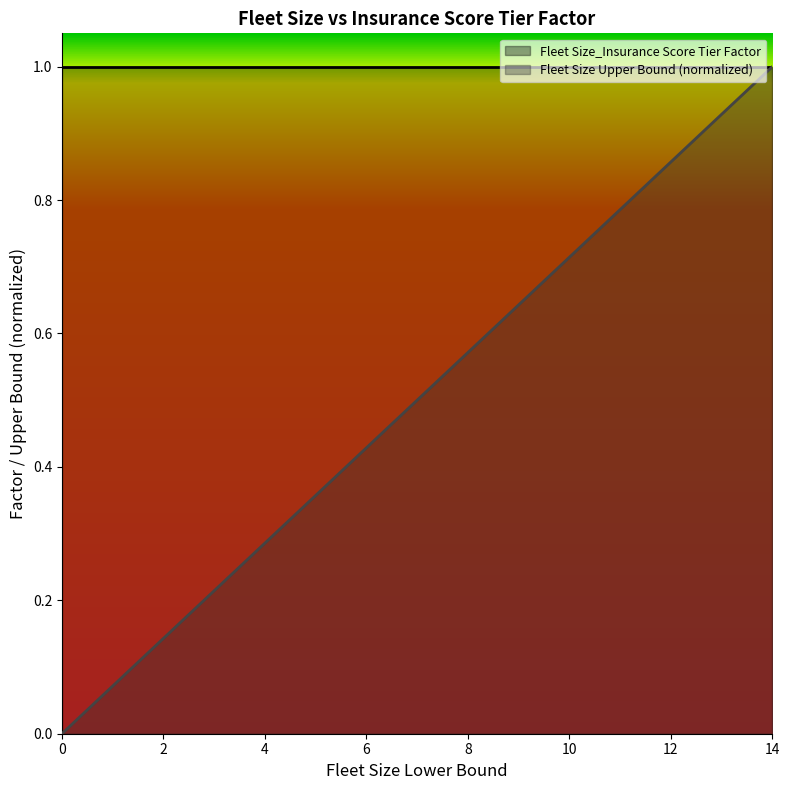

Count the number of categories in the chart.

15